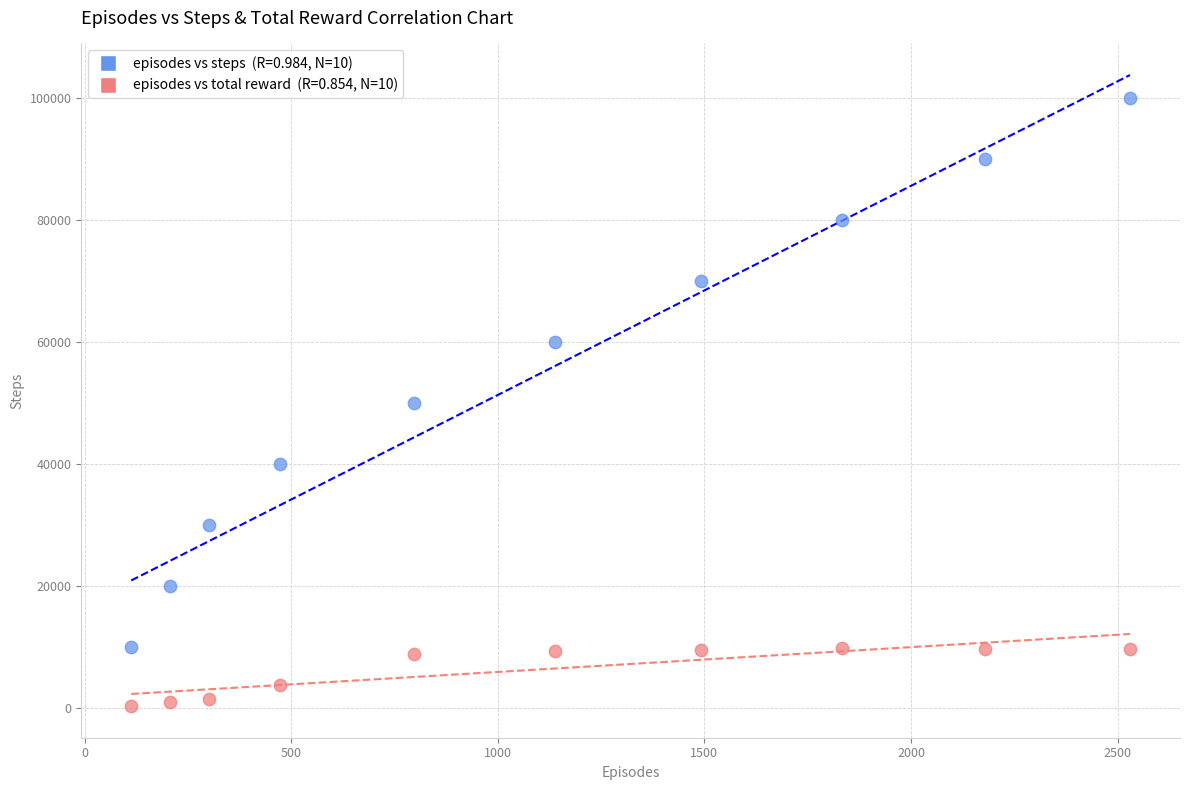

Across all data points, what is the range of X values (max minus min)?

2417